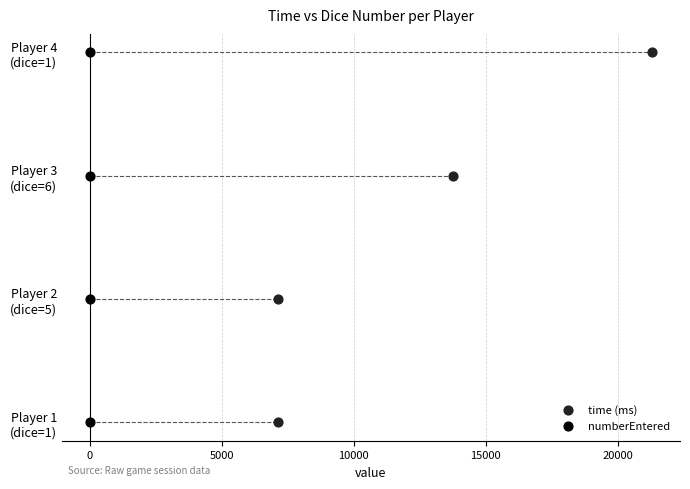

What are all the series names shown in the legend?

time (ms), numberEntered